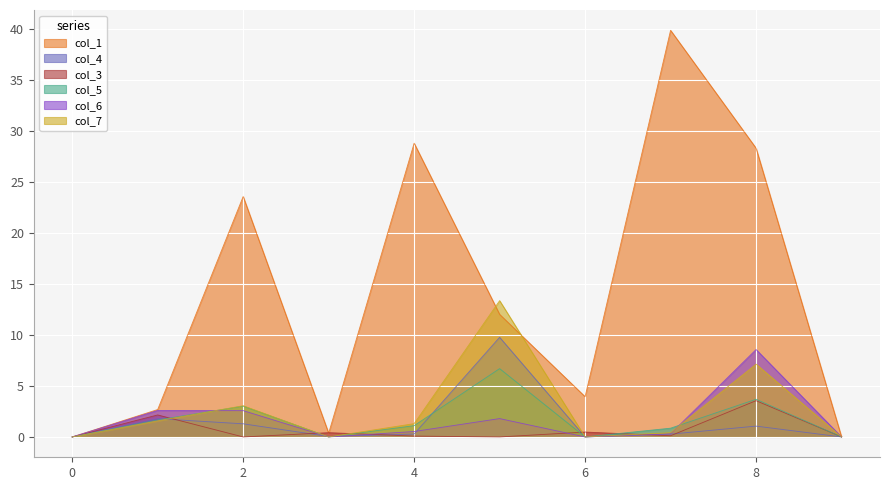

Which category has the highest value in the col_4 series?

5